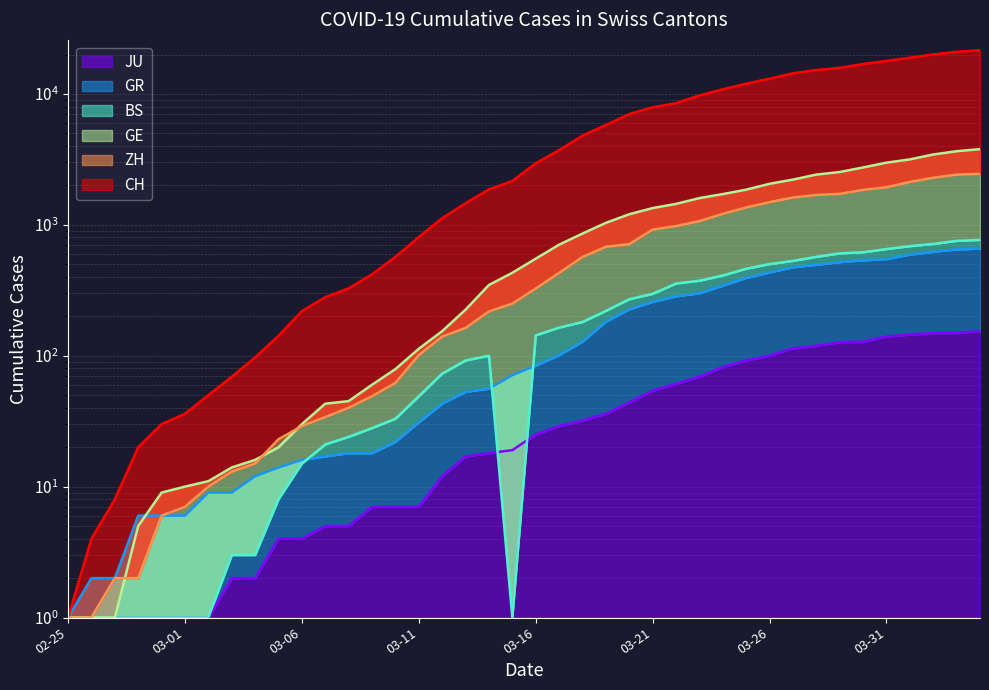

Rank the series by their maximum value, from highest to lowest.

CH, GE, ZH, BS, GR, JU